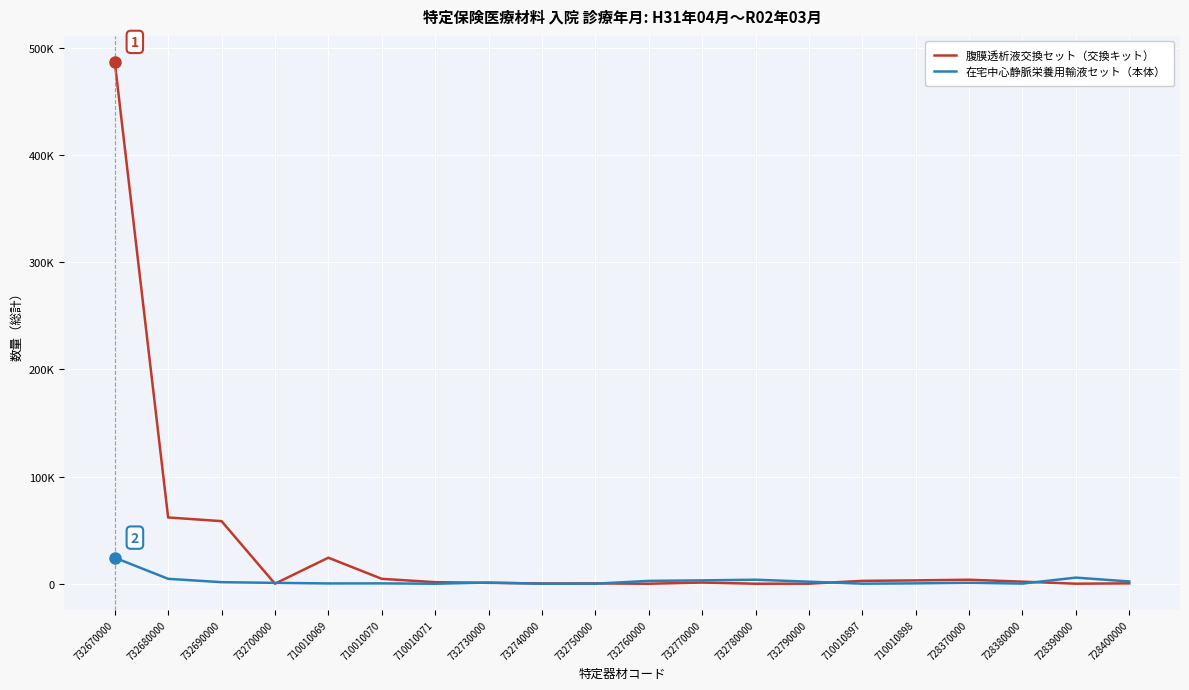

Does the chart have visible grid lines?

Yes